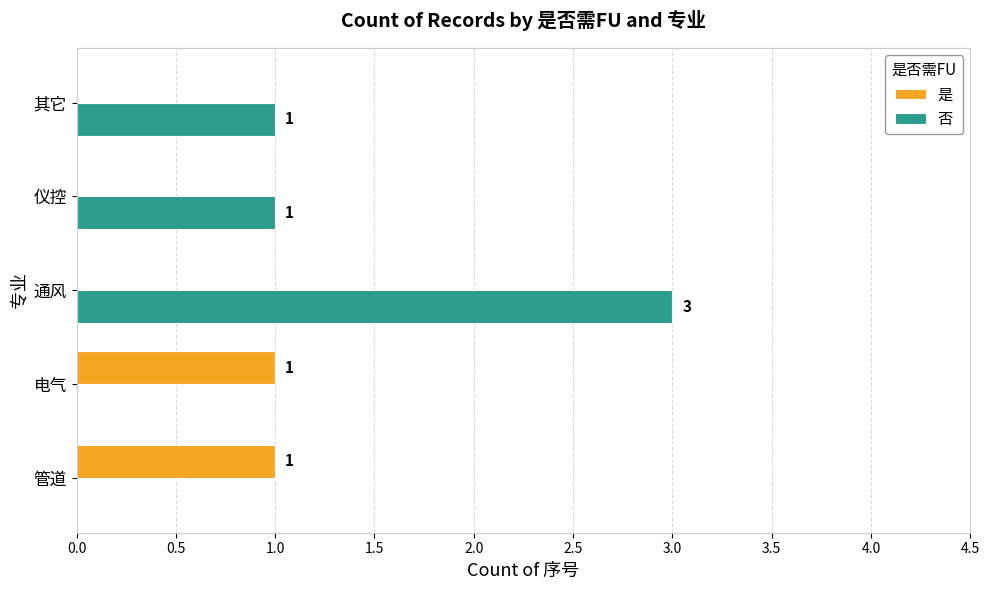

How many data points does each series have?

5